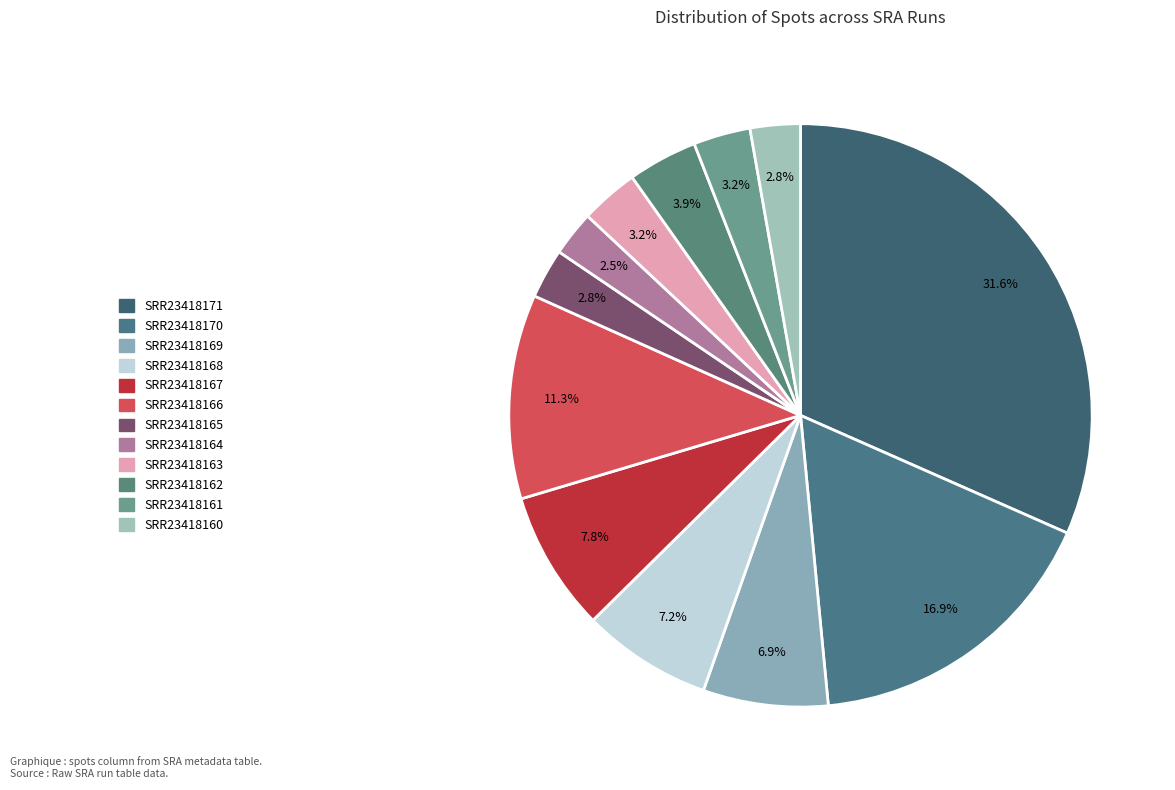

What is the change in value from SRR23418170 to SRR23418161?

-117137303